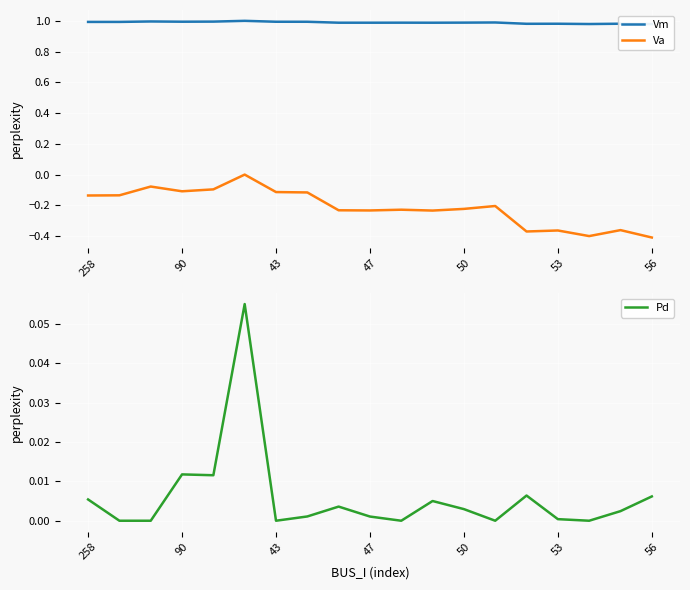

What is the minimum value for Va?

-0.4